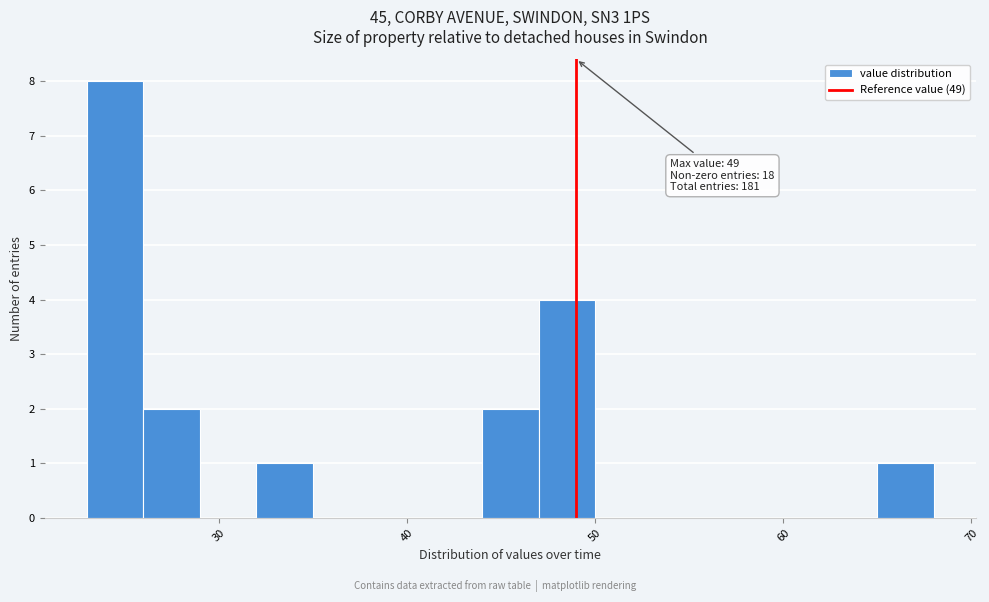

Around what value on the x-axis is the tallest bar? Give the approximate position of its centre, as read against the axis.

25